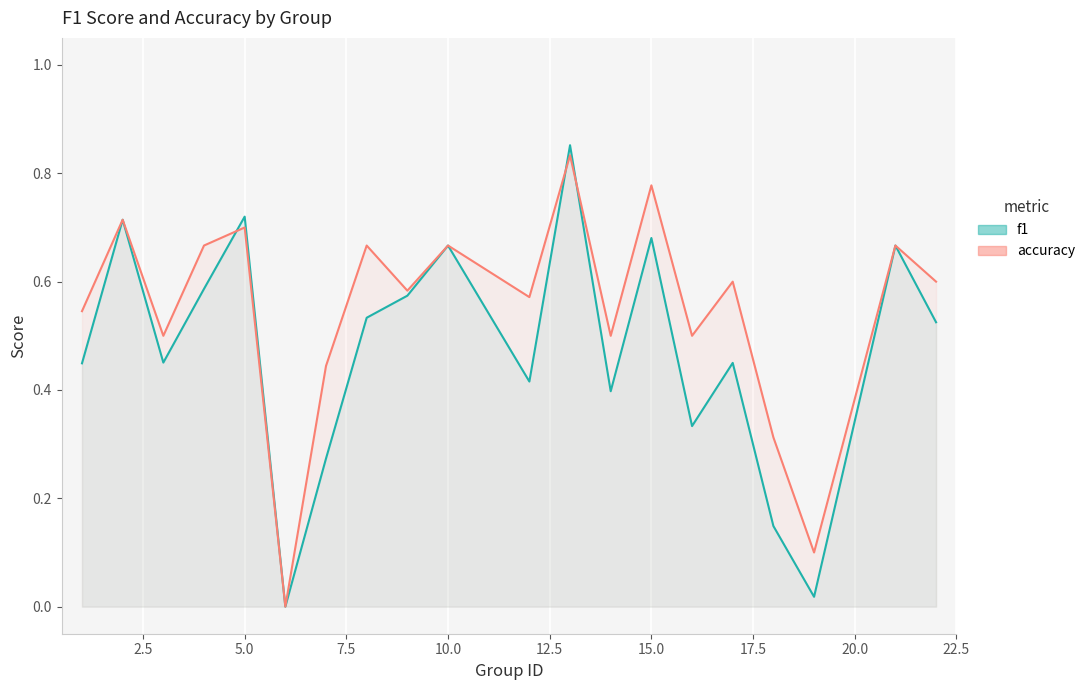

What is the sum of all f1 values?

9.5